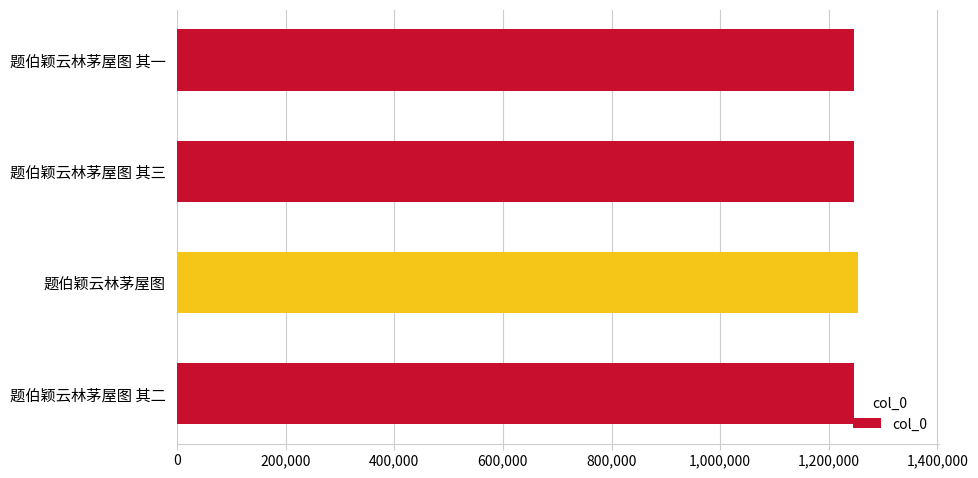

Are the bars horizontal?

Yes